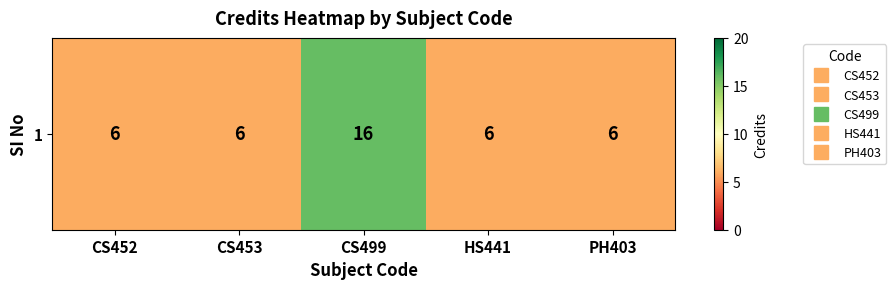

True or false: the data shows 2 at CS453.

False